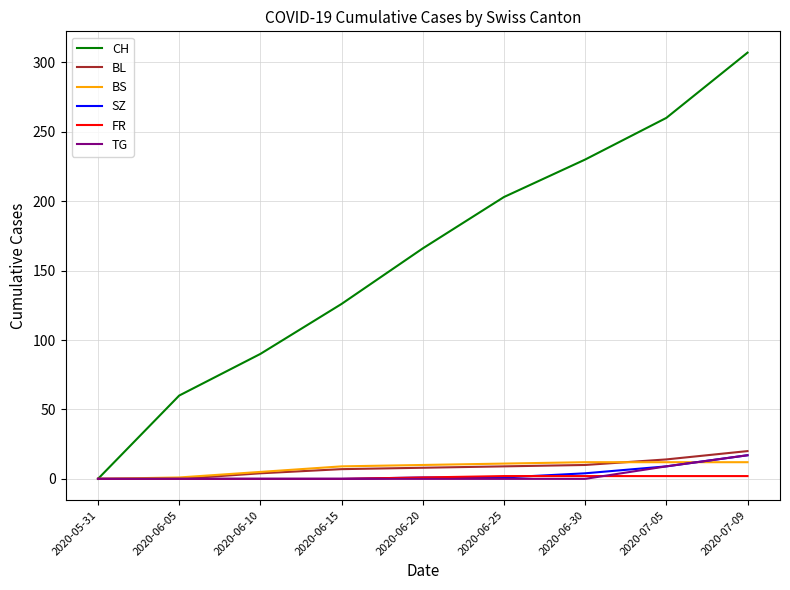

What is the highest value of the BS series?

12